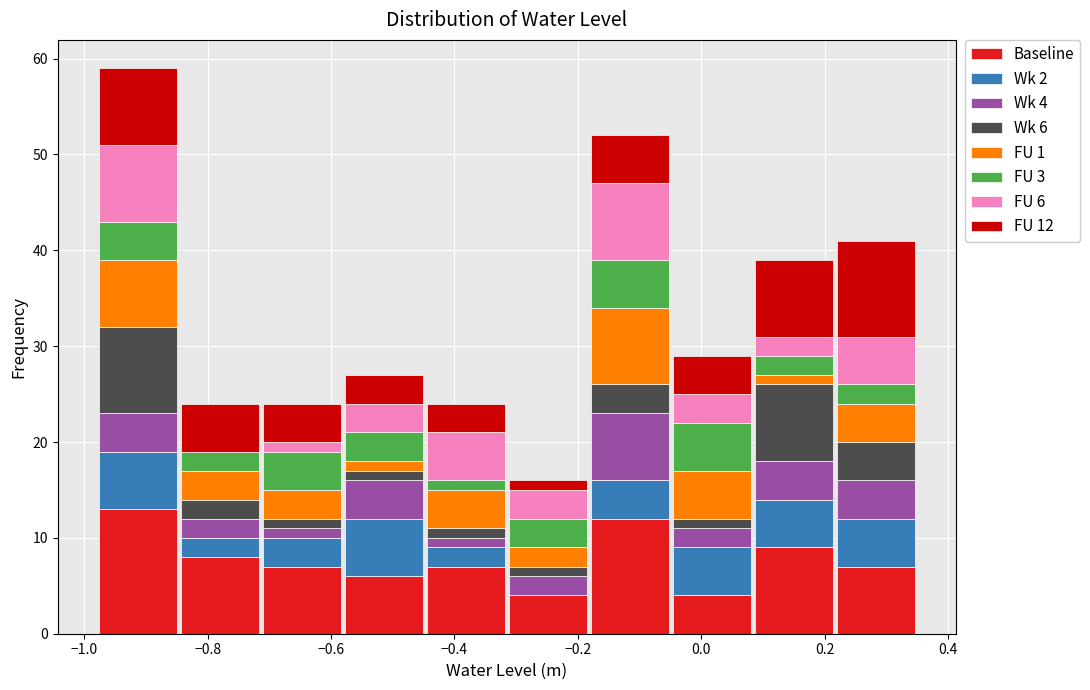

Which range on the x-axis has the tallest stacked bar (by total height)?

-0.98 to -0.84